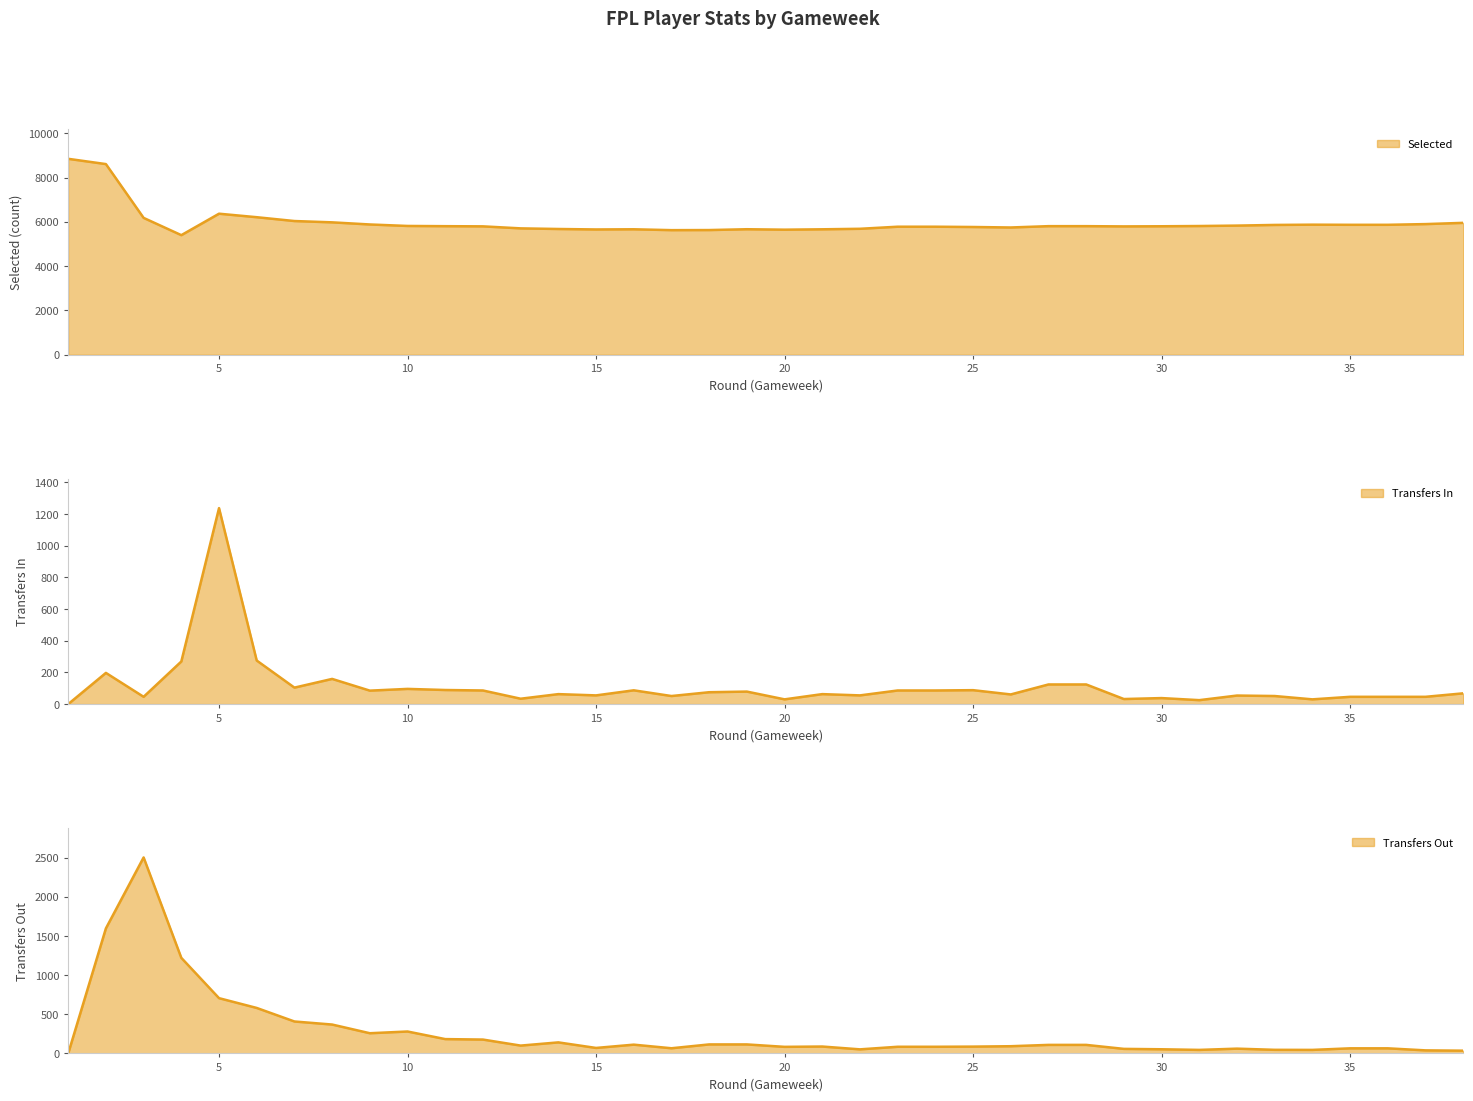

Which series changed the most between 16 and 23?

selected